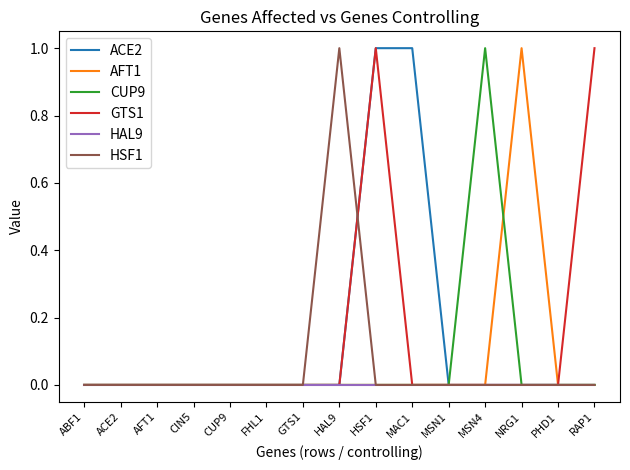

At which category is the sum across all series the highest?

HSF1